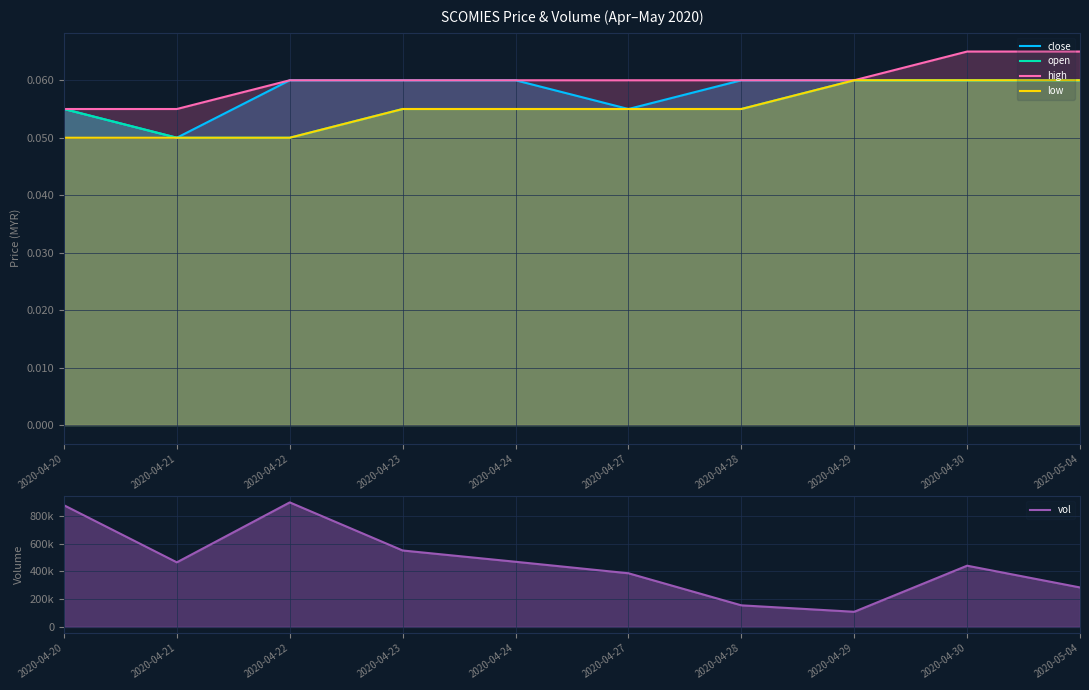

What position from the right is 2020-04-24?

6